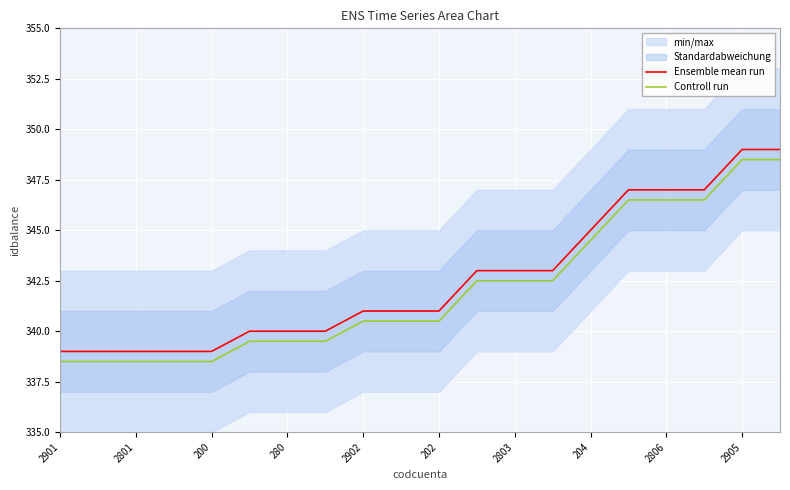

True or false: Ensemble mean run has a value of 341.0 at 2902.

True